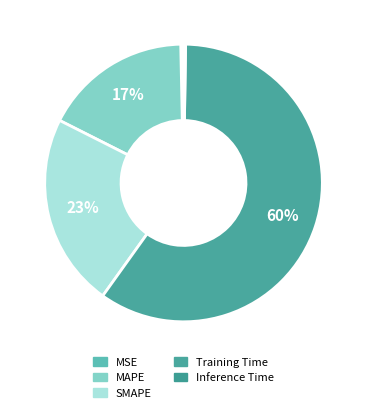

Is there any slice that represents more than half of the pie?

Yes